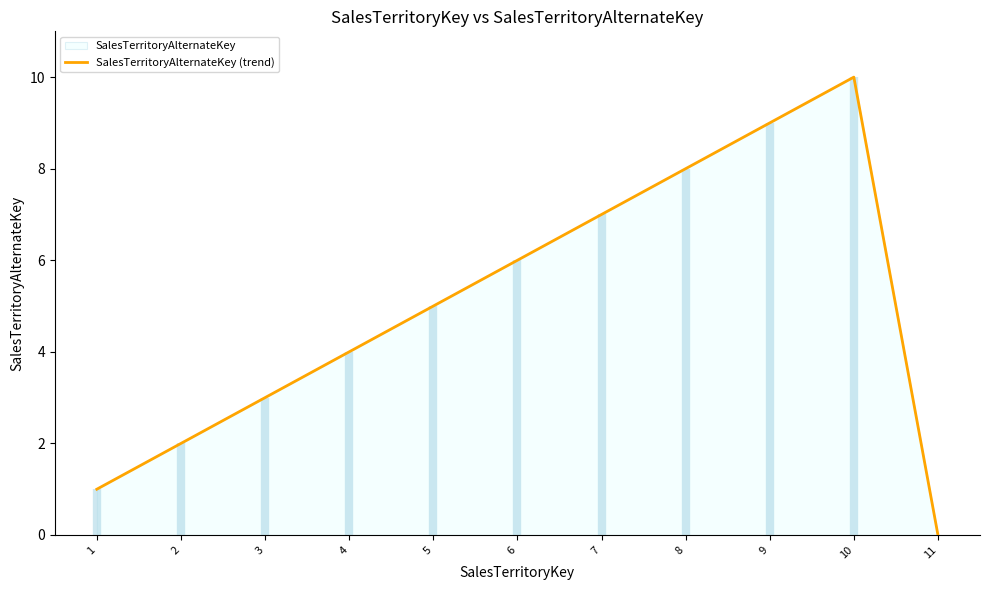

At which label is the value closest to 5?

5